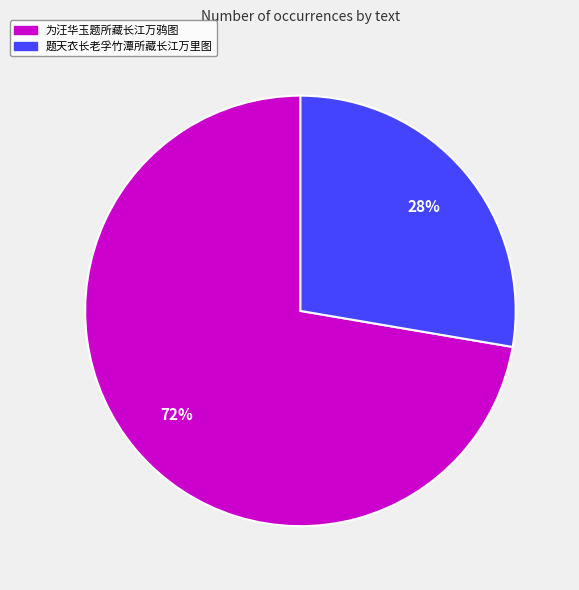

Count the number of slices in the pie.

2